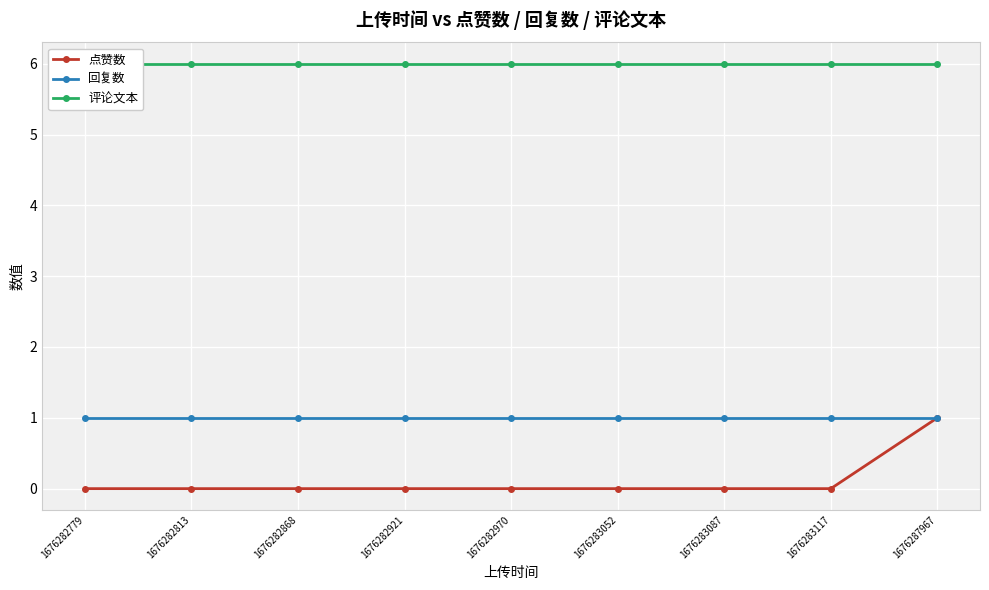

Reading right to left, what are all the values shown in this chart?

点赞数: 1	0	0	0	0	0	0	0	0
回复数: 1	1	1	1	1	1	1	1	1
评论文本: 6	6	6	6	6	6	6	6	6